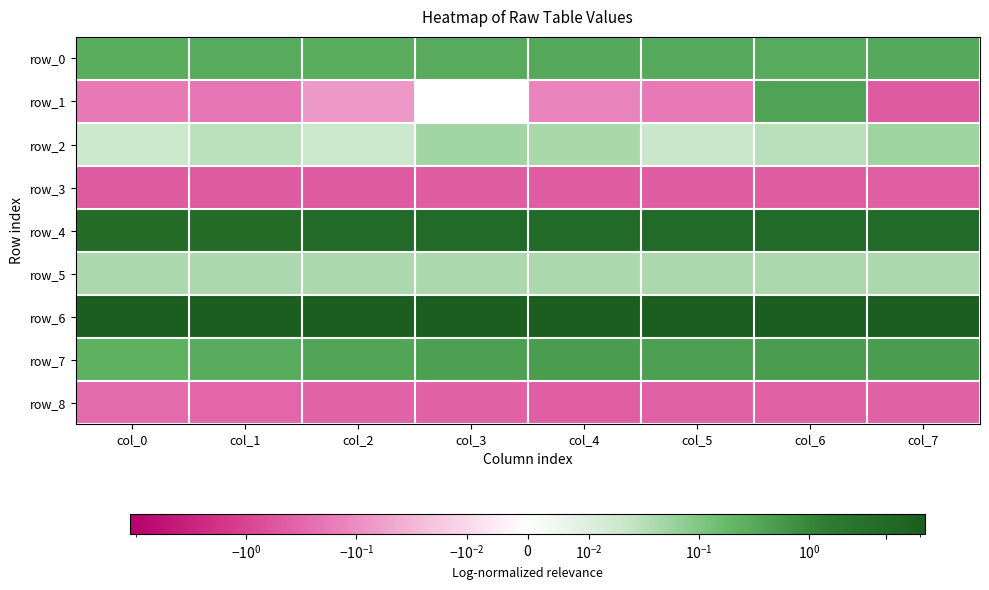

Rank the categories by row_8 value from highest to lowest.

col_0, col_1, col_2, col_3, col_7, col_5, col_6, col_4